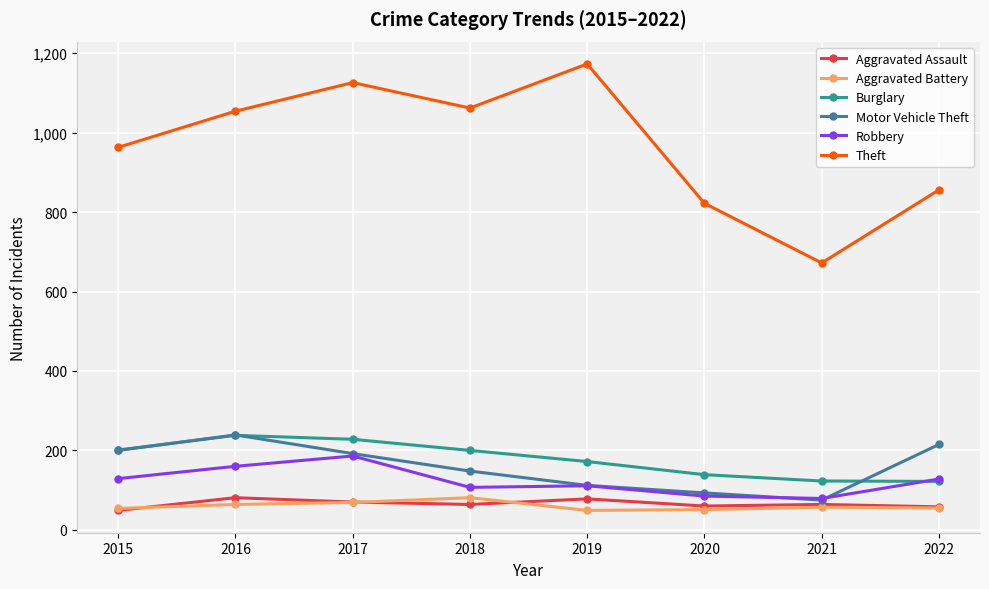

Which series has the largest total across all categories?

Theft